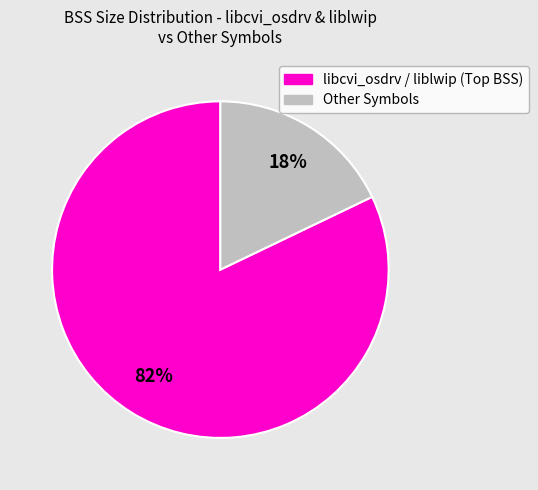

How many slices are in this pie chart?

2